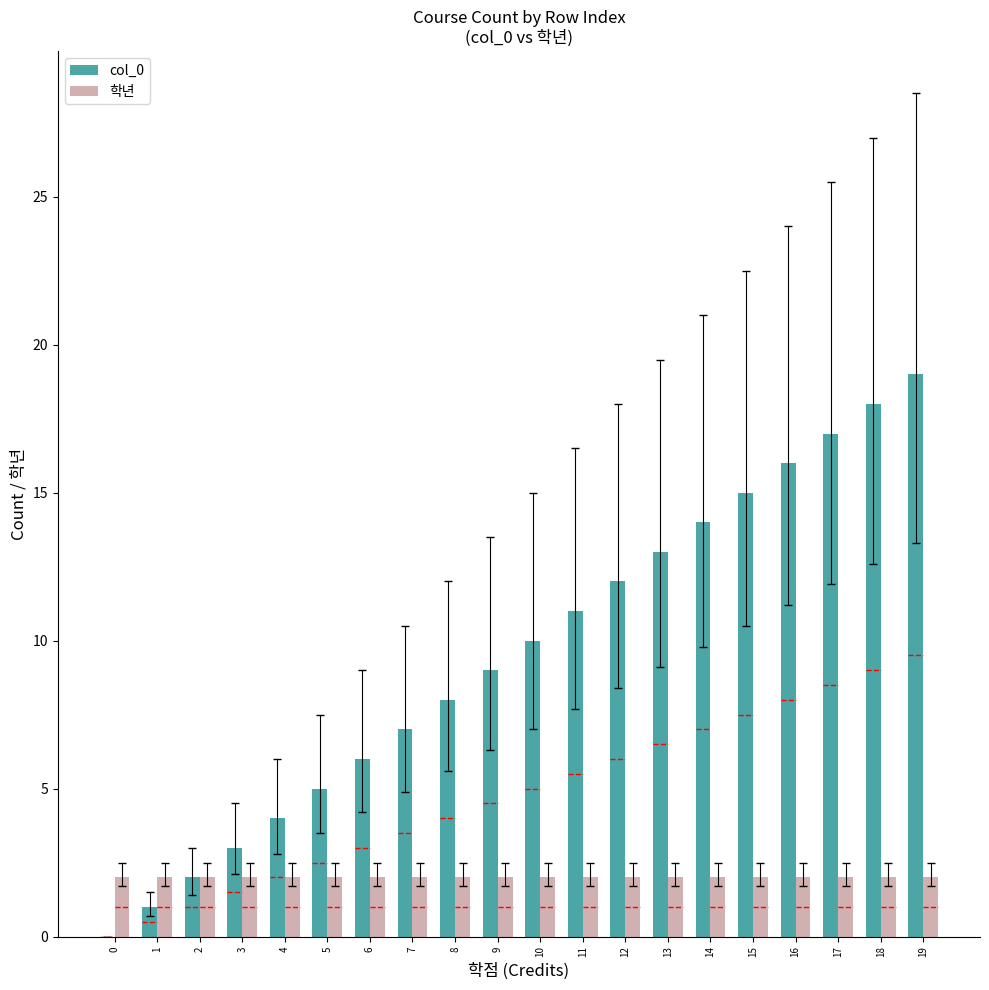

The value of 학년 at 16 is 3. True or false?

False